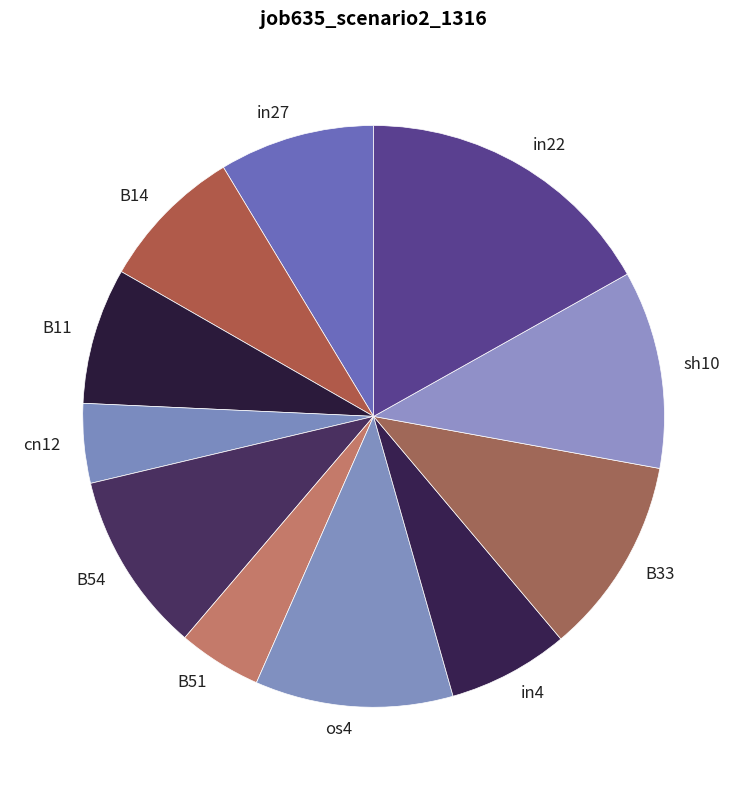

Does cn12 account for over 50% of the chart?

No